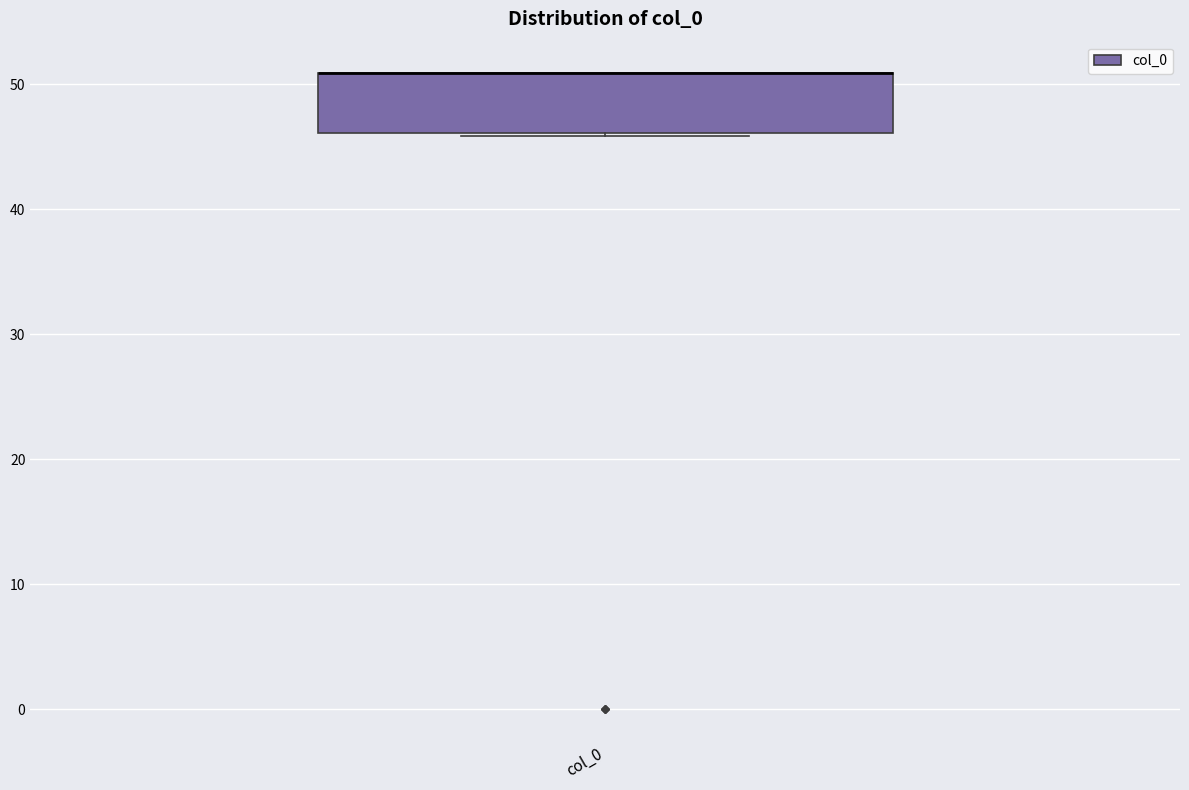

Read this box plot against the y-axis: the position of the median line, the range covered by the box, and the ends of both whiskers. The values are not printed on the chart, so give them approximately, as read against the axis.

median 51 (drawn on the box's upper edge), box 46 to 51, whiskers 46 to 51